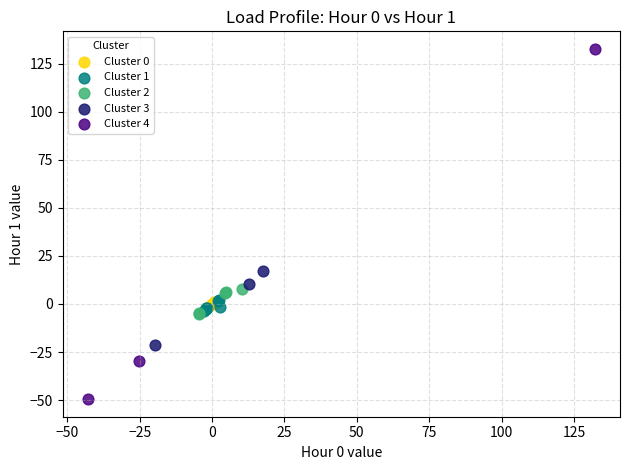

Which series contains the lowest Y value?

Cluster 4